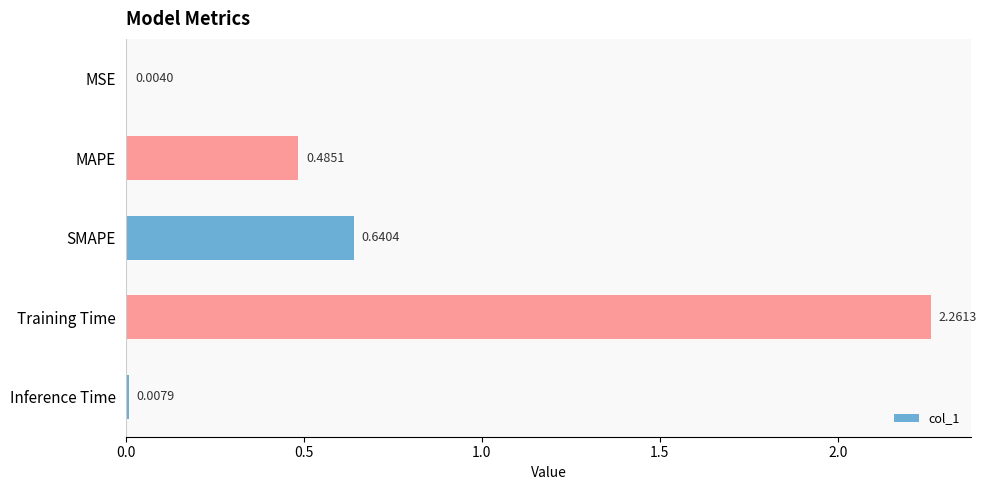

Which category has the highest value across all series?

Training Time